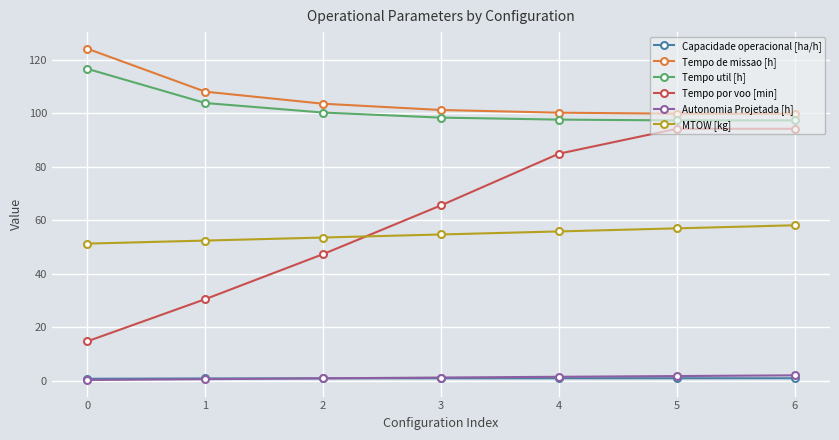

Is the value of Tempo util [h] at 3 greater than the value of Tempo por voo [min] at 0?

Yes